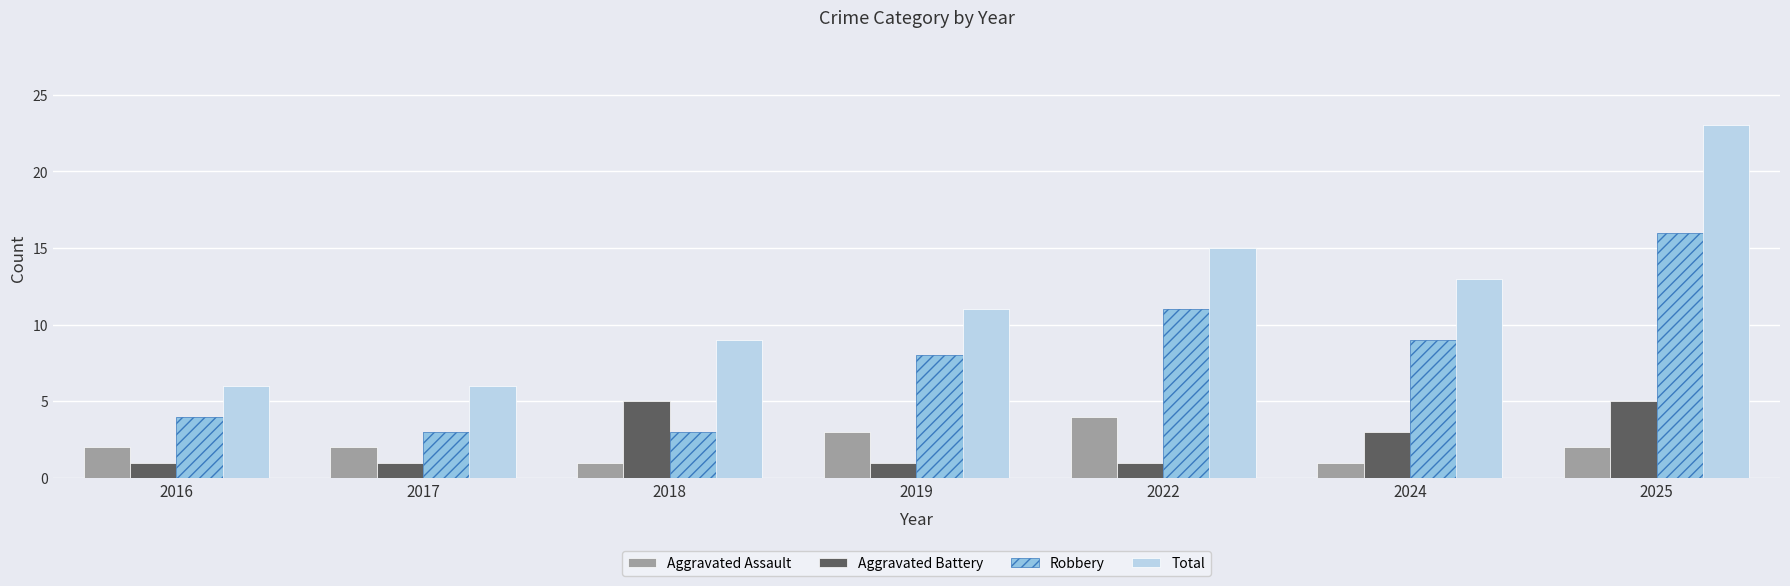

How many series are shown in this chart?

4